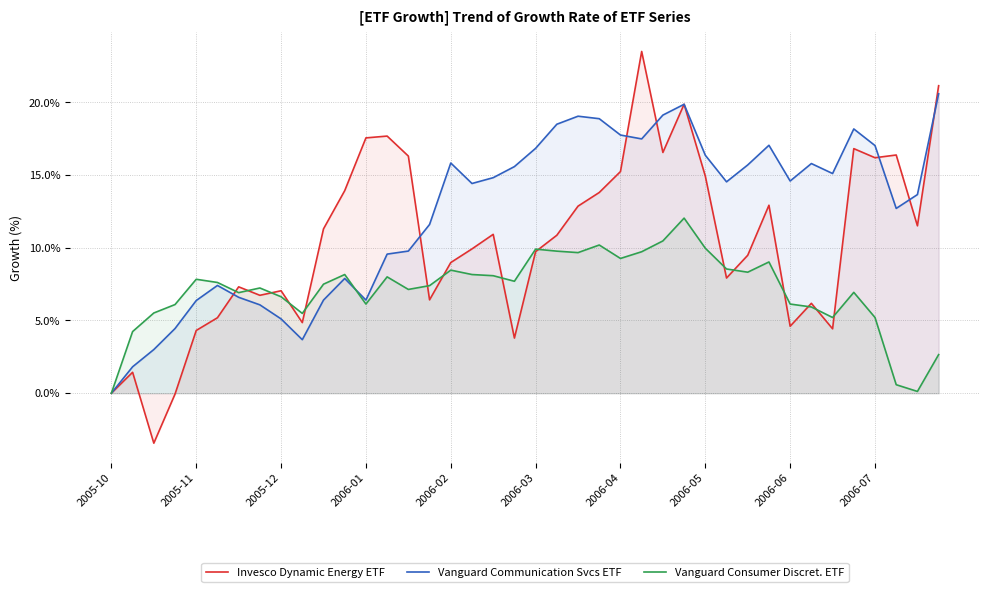

What is the maximum value for Vanguard Communication Svcs ETF?

20.6